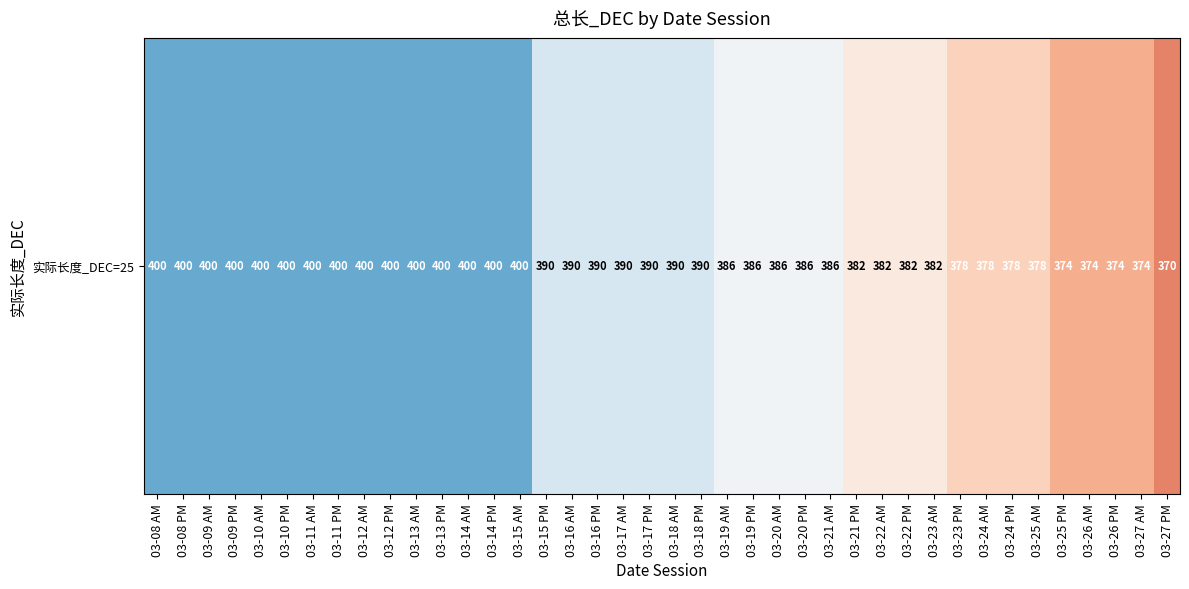

Reading left to right, extract all data points from this chart.

03-08 AM=400	03-08 PM=400	03-09 AM=400	03-09 PM=400	03-10 AM=400	03-10 PM=400	03-11 AM=400	03-11 PM=400	03-12 AM=400	03-12 PM=400	03-13 AM=400	03-13 PM=400	03-14 AM=400	03-14 PM=400	03-15 AM=400	03-15 PM=390	03-16 AM=390	03-16 PM=390	03-17 AM=390	03-17 PM=390	03-18 AM=390	03-18 PM=390	03-19 AM=386	03-19 PM=386	03-20 AM=386	03-20 PM=386	03-21 AM=386	03-21 PM=382	03-22 AM=382	03-22 PM=382	03-23 AM=382	03-23 PM=378	03-24 AM=378	03-24 PM=378	03-25 AM=378	03-25 PM=374	03-26 AM=374	03-26 PM=374	03-27 AM=374	03-27 PM=370